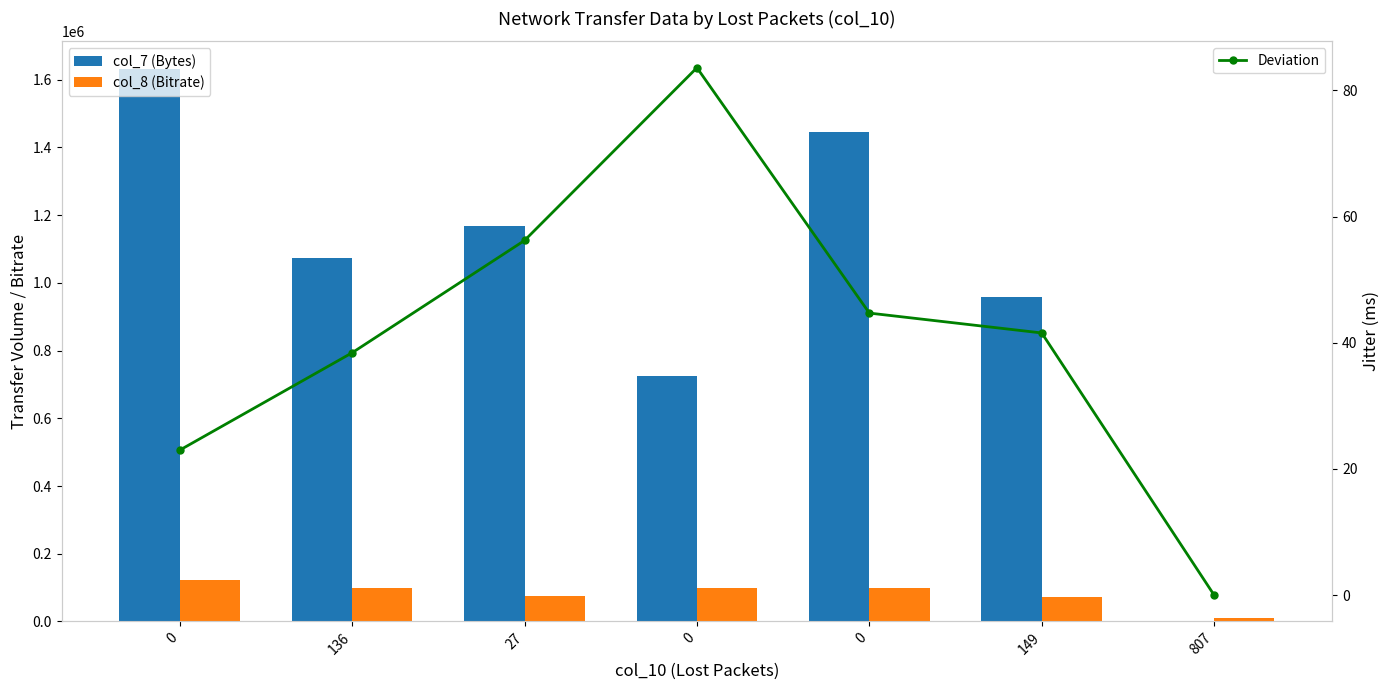

Does the chart contain stacked bars?

No